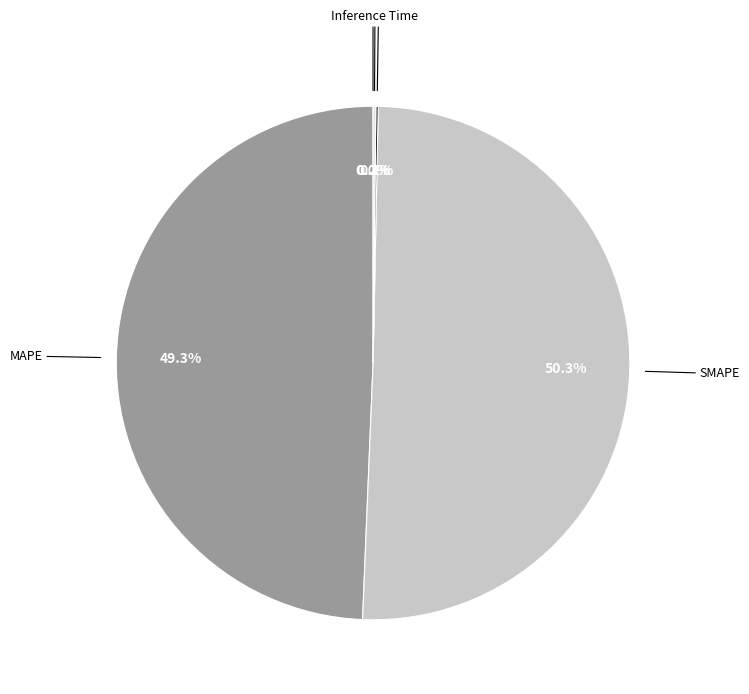

How much of the chart is everything except MAPE?

50.7%